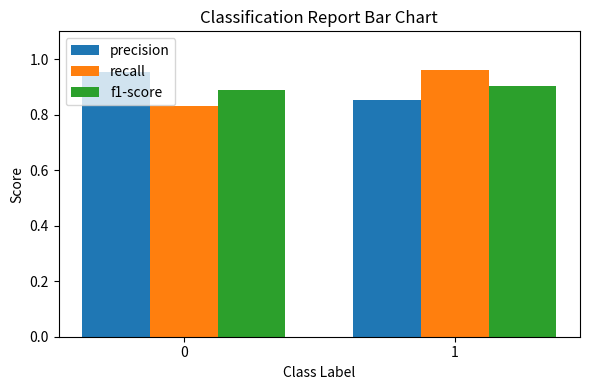

What are all the series names shown in the legend?

precision, recall, f1-score